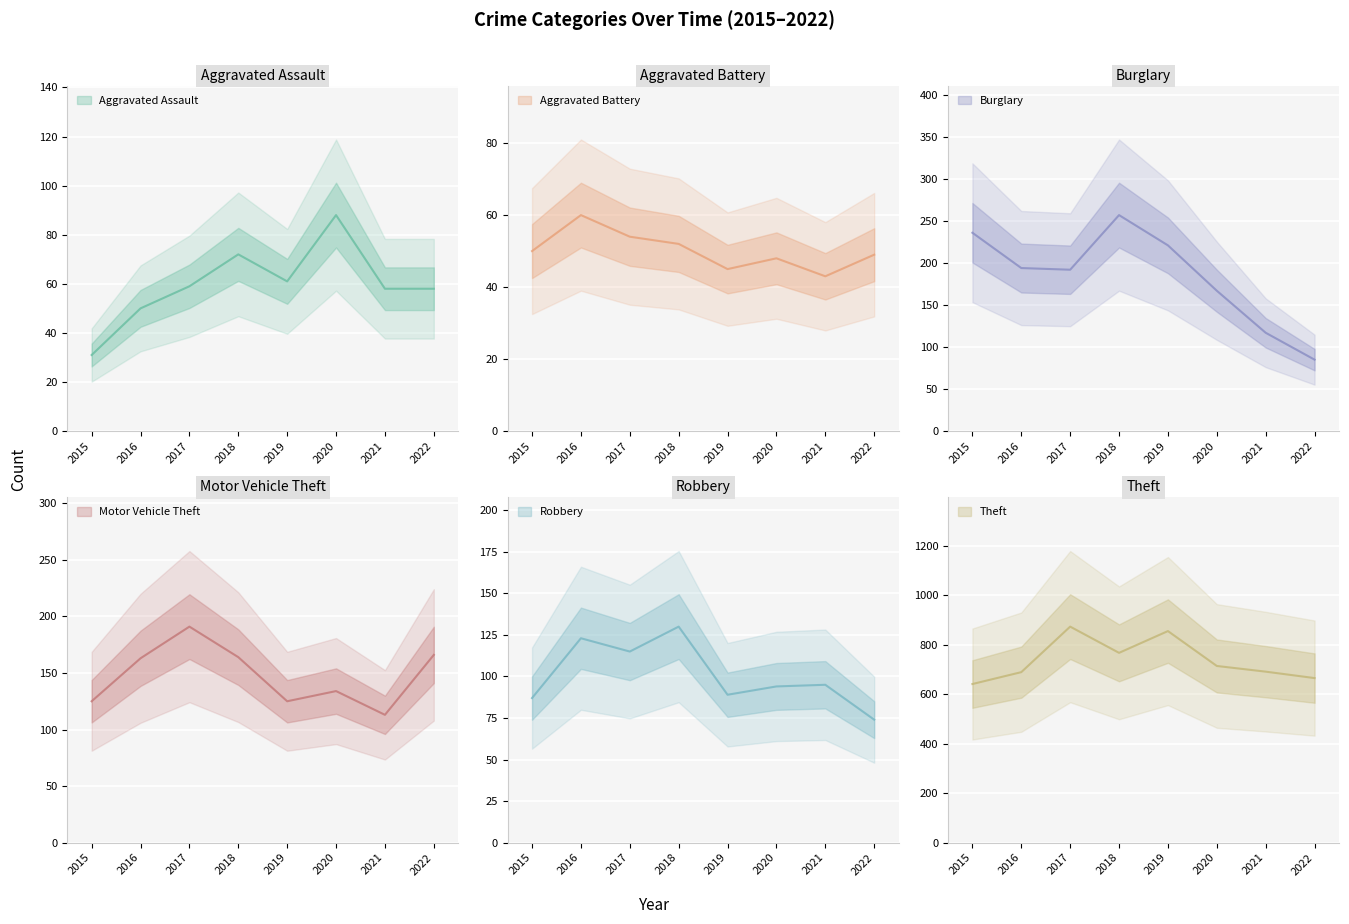

At how many categories does at least one series exceed 333?

8